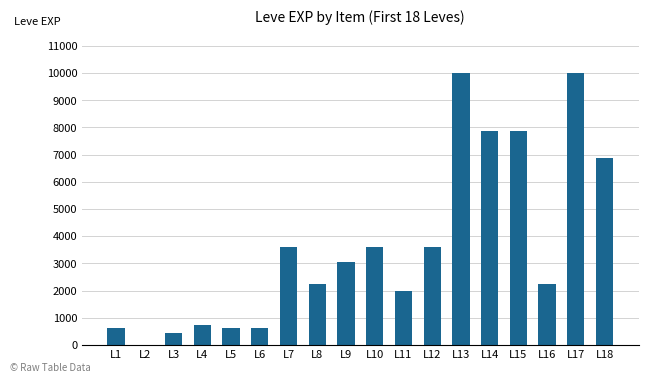

What is the greatest value displayed?

9990